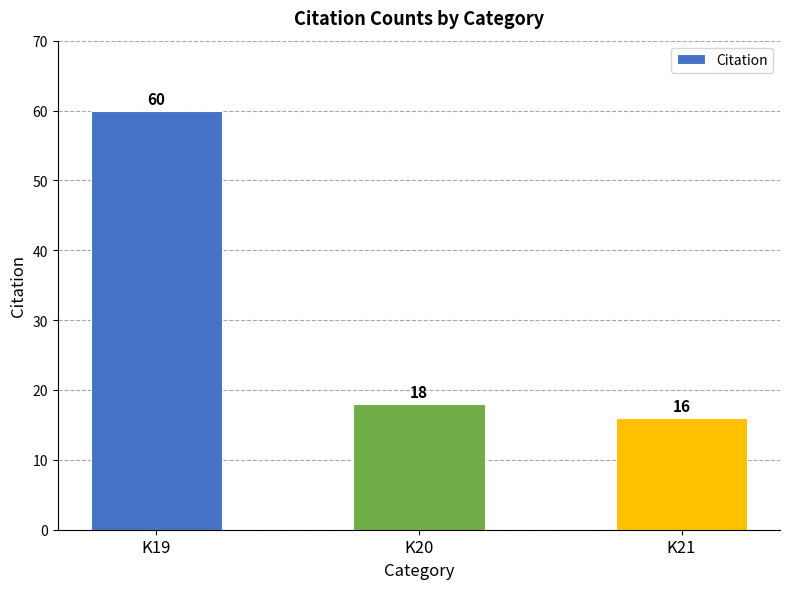

At which category does the chart reach its minimum across all series?

K21